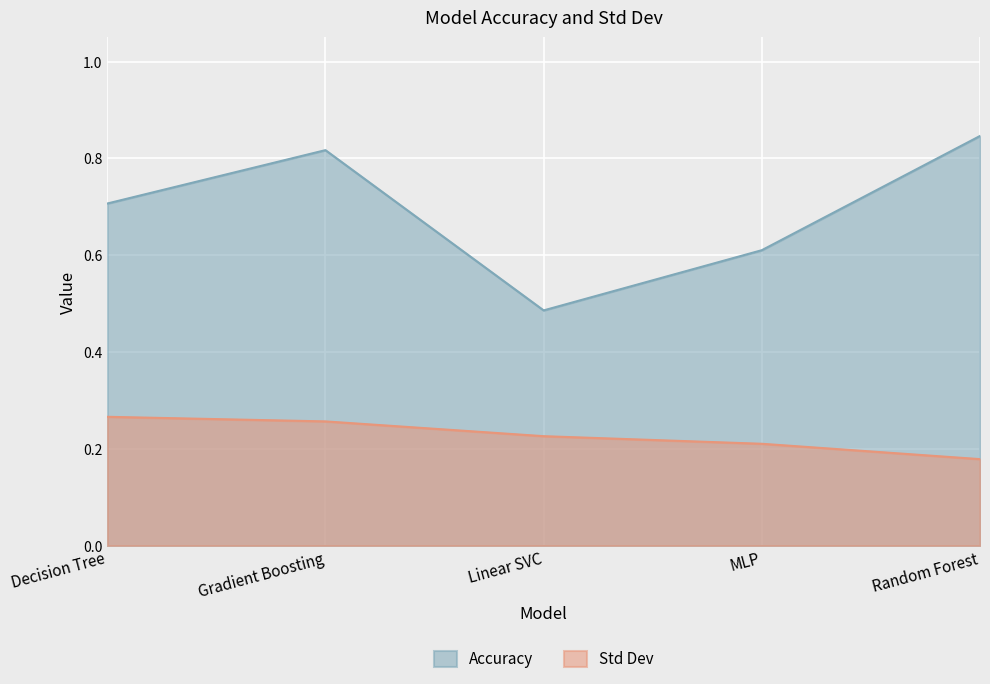

What is the maximum value shown in the chart?

0.8